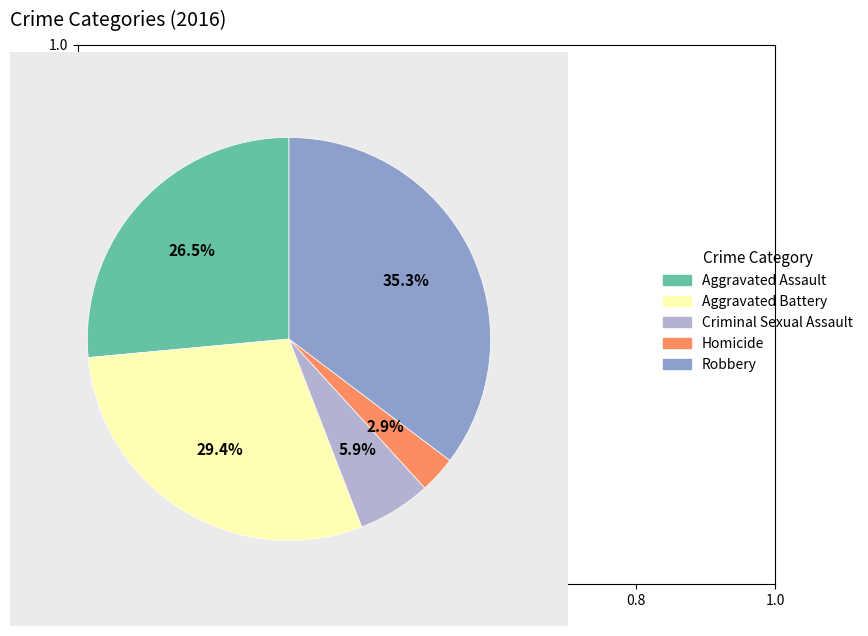

Does Robbery account for over 50% of the chart?

No